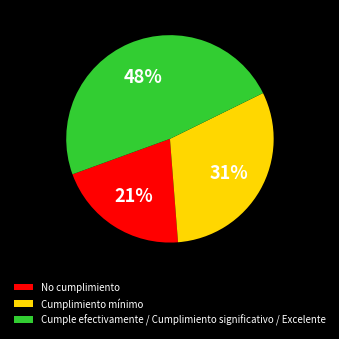

The Cumplimiento mínimo slice represents 20% of the pie. True or false?

False